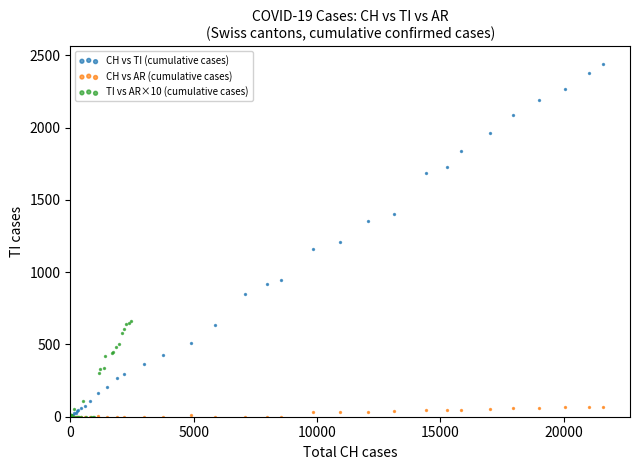

Which series has the widest spread of Y values?

CH vs TI (cumulative cases)